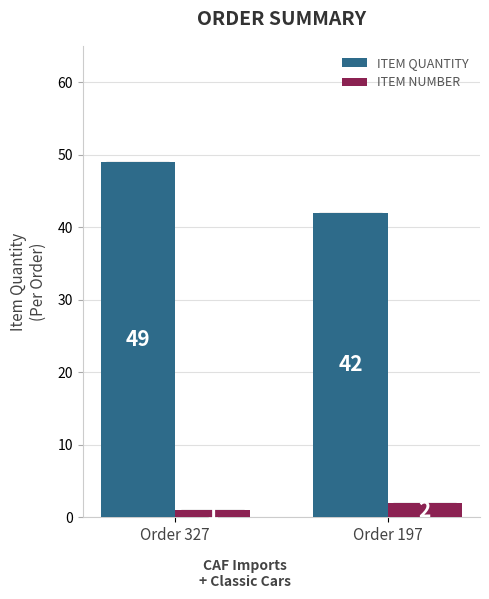

How many bars are there in each group?

2